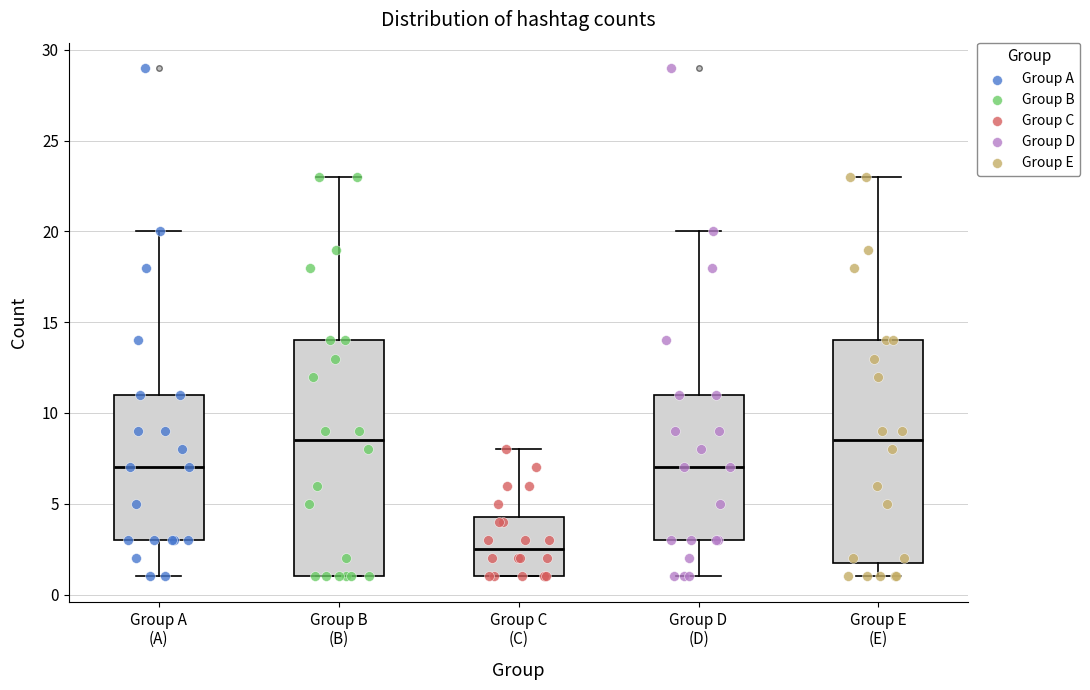

Where is the upper edge of the box for Group C (C) on the y-axis? The values are not printed on the chart, so give them approximately, as read against the axis.

4.5